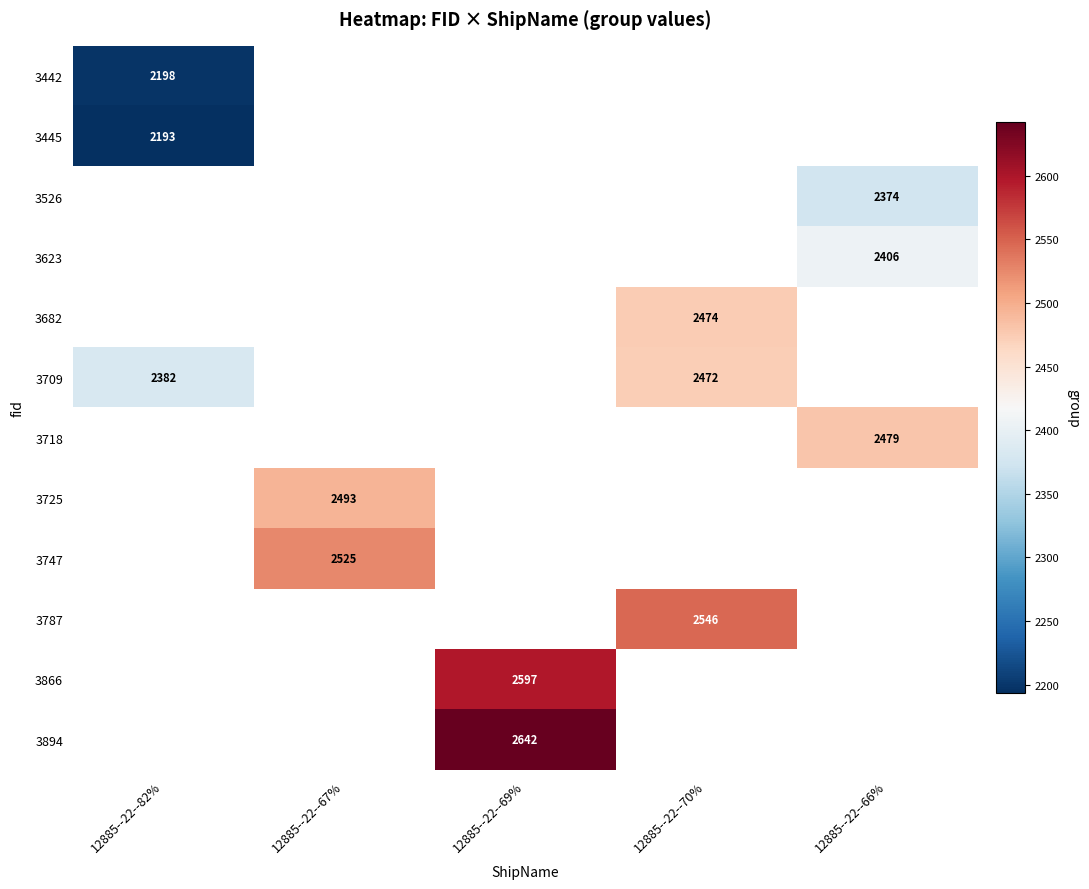

The value of 3682 at 12885--22--70% is 2474. True or false?

True